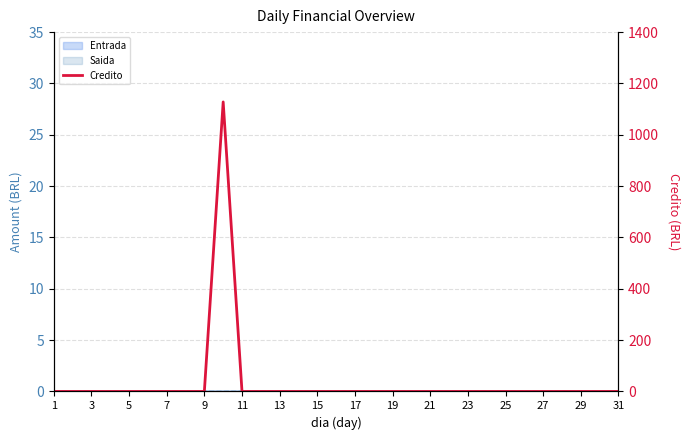

How many lines are shown in the chart?

1